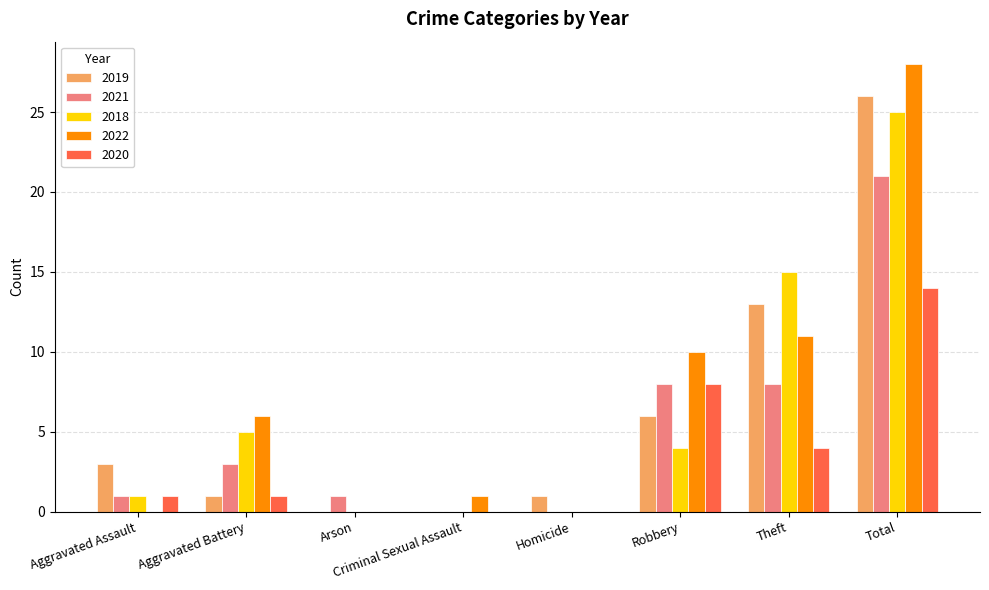

Between Homicide and Theft, which series saw the biggest shift?

2018